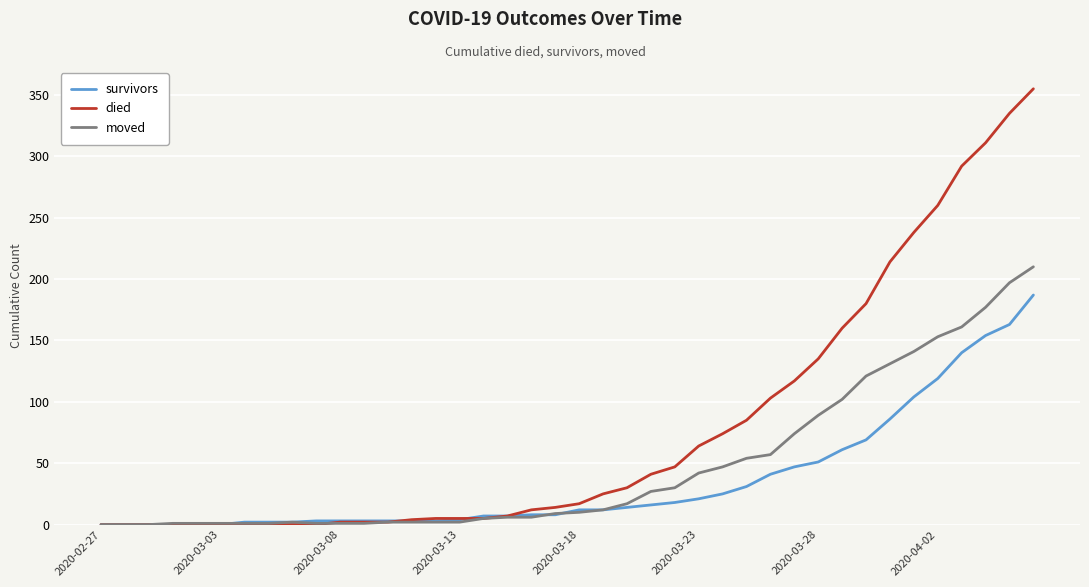

What is the highest value of the moved series?

210